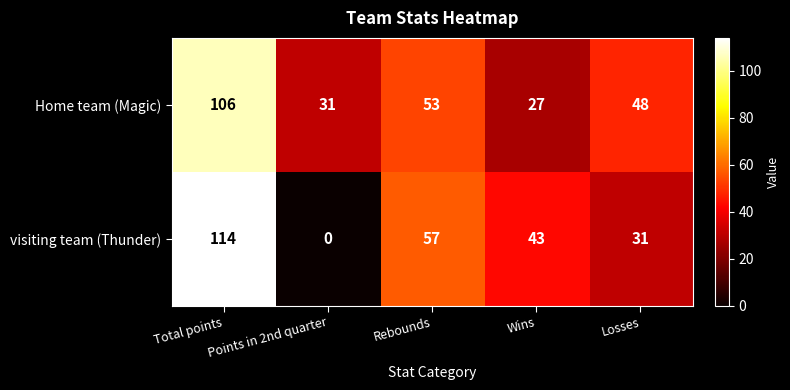

How many values in visiting team (Thunder) are above zero?

4